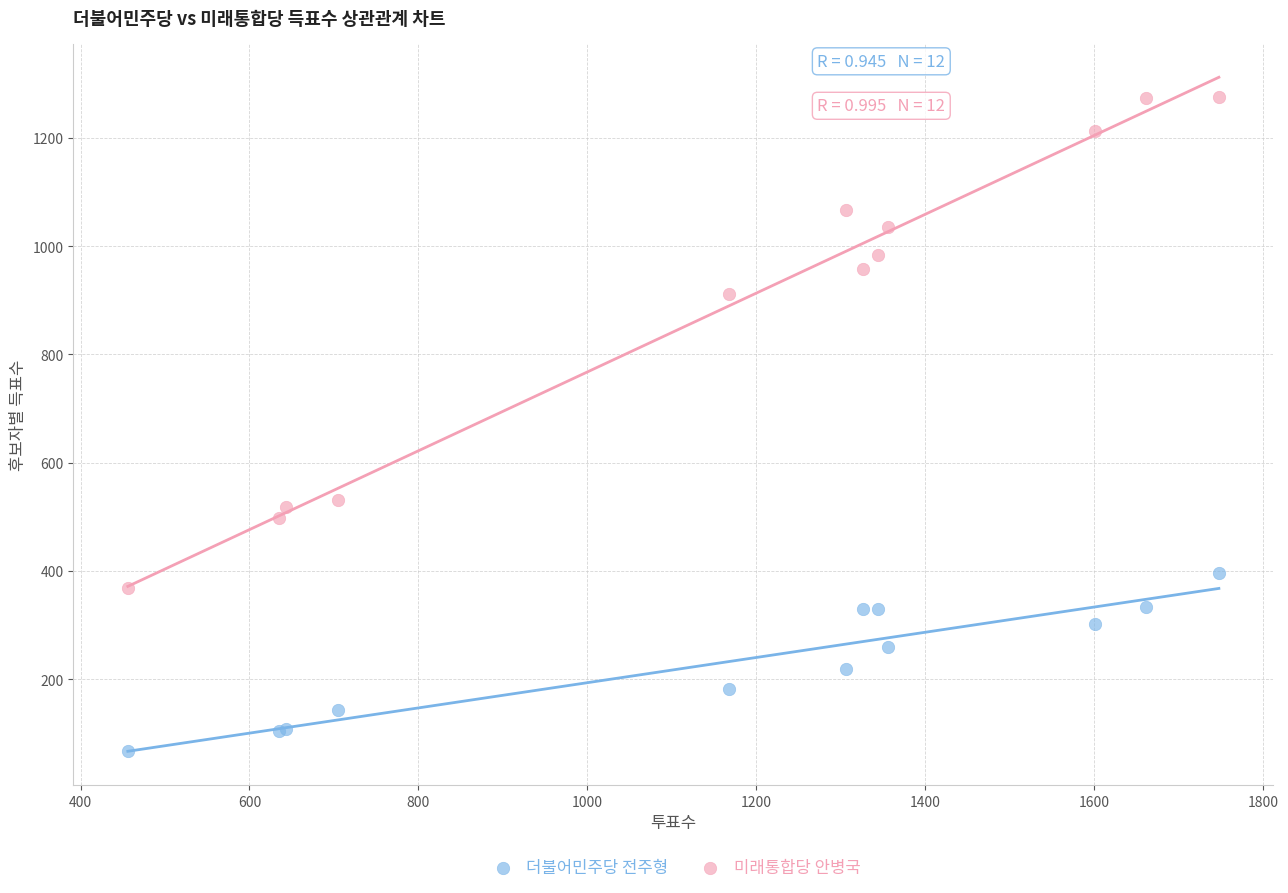

Which series reaches the maximum Y coordinate?

미래통합당 안병국